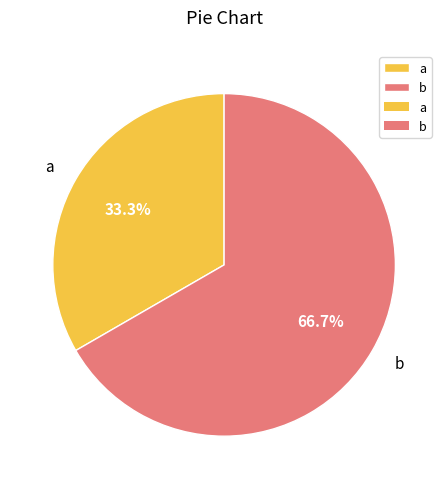

How much of the chart is everything except b?

33.3%